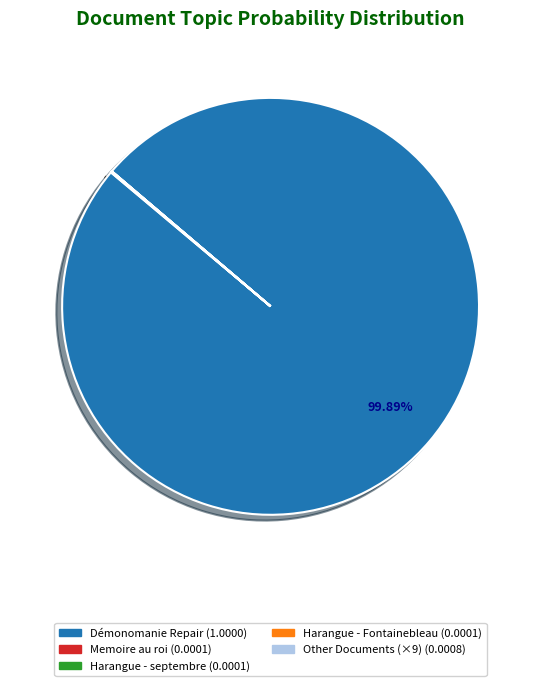

Which category accounts for the majority?

Démonomanie Repair